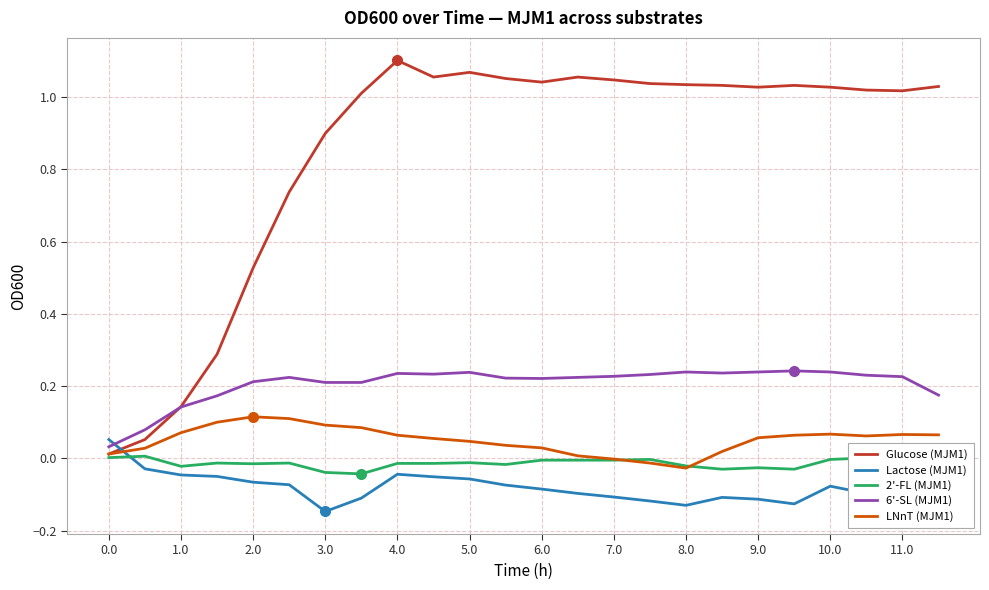

The Lactose (MJM1) series shows -0.0 at 2.0. True or false?

False